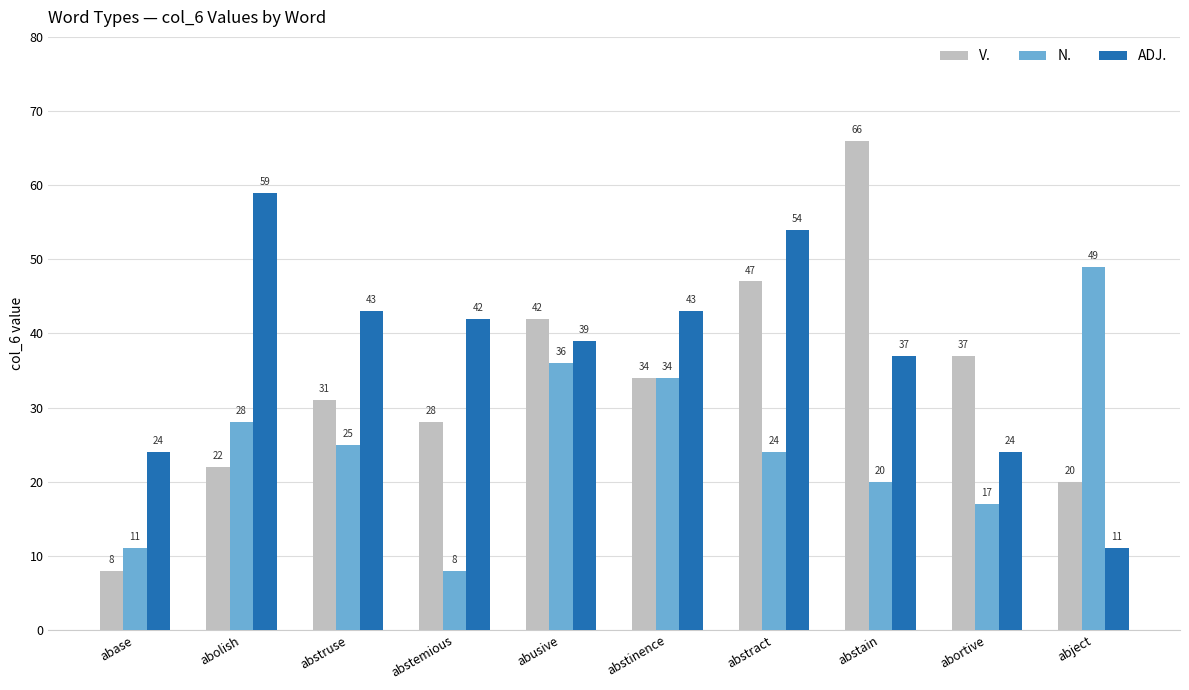

Rank the series at abstemious from lowest to highest value.

N., V., ADJ.